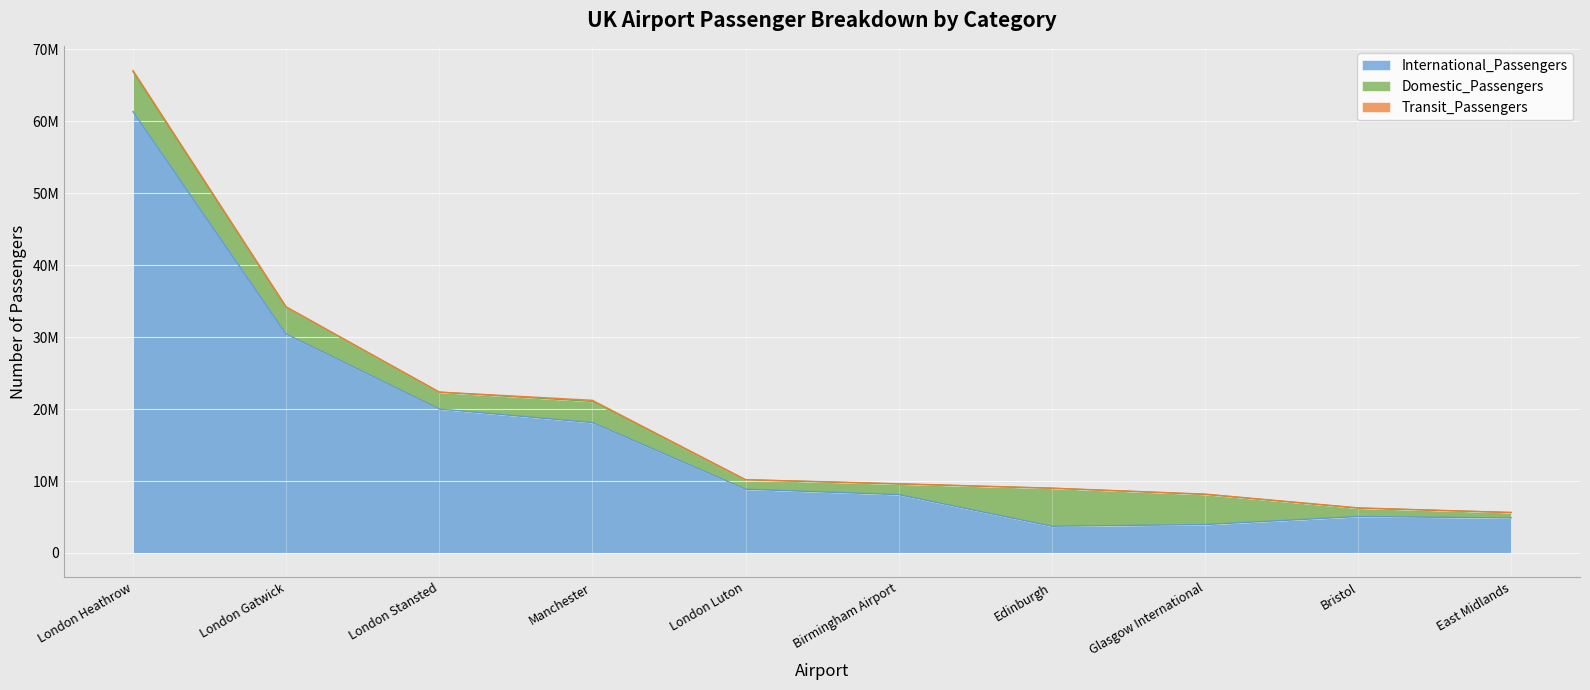

What is the label of the 9th point from the right?

London Gatwick